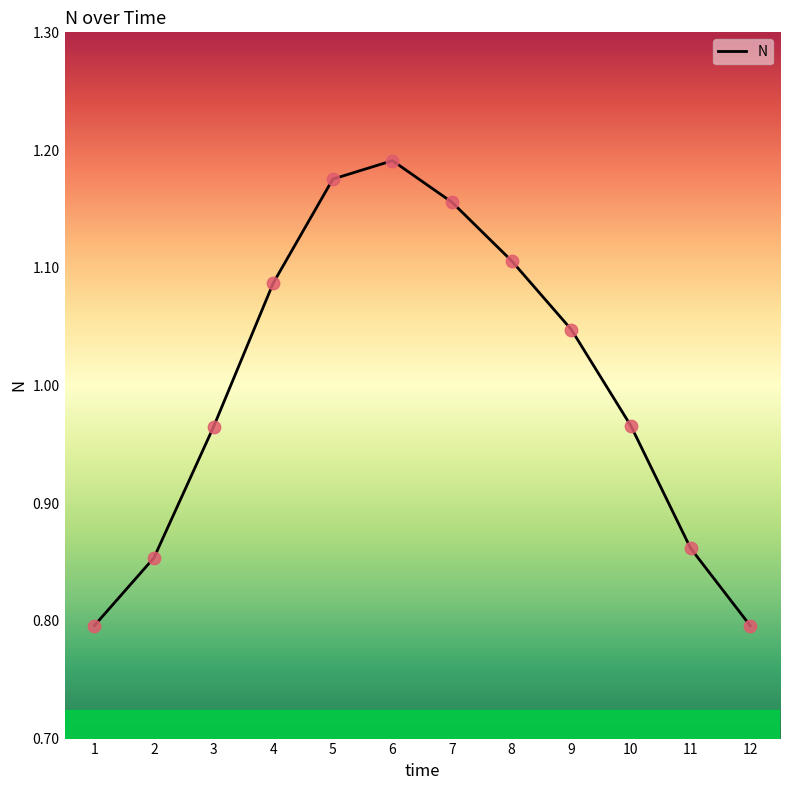

Which has a higher value, 5 or 3?

5